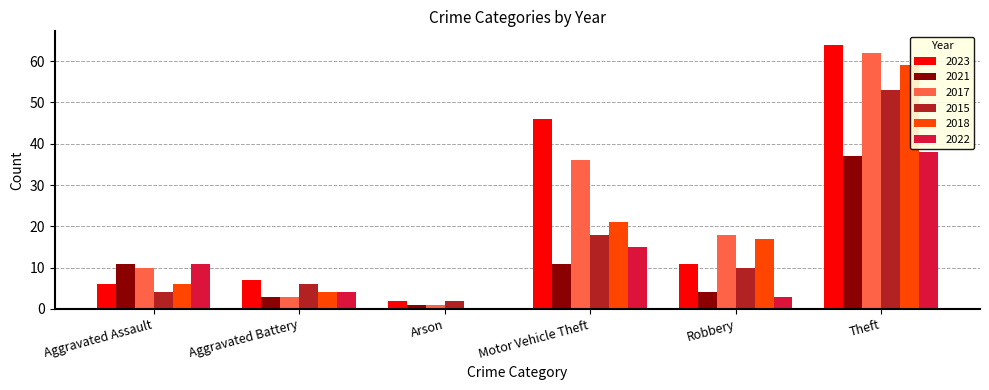

What is the sum of the 2018 values at Aggravated Battery and Motor Vehicle Theft?

25